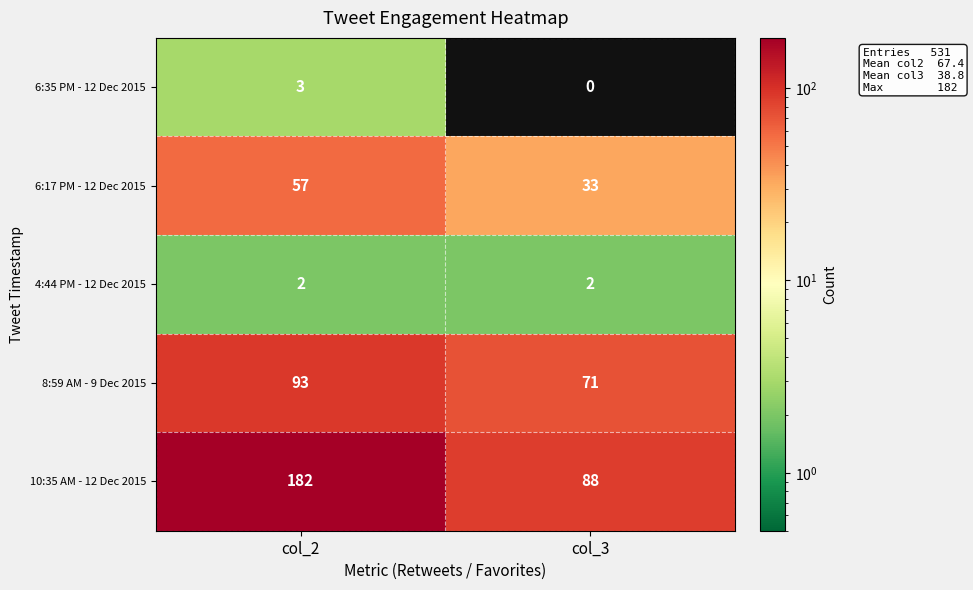

The 4:44 PM - 12 Dec 2015 series shows 3 at col_2. True or false?

False